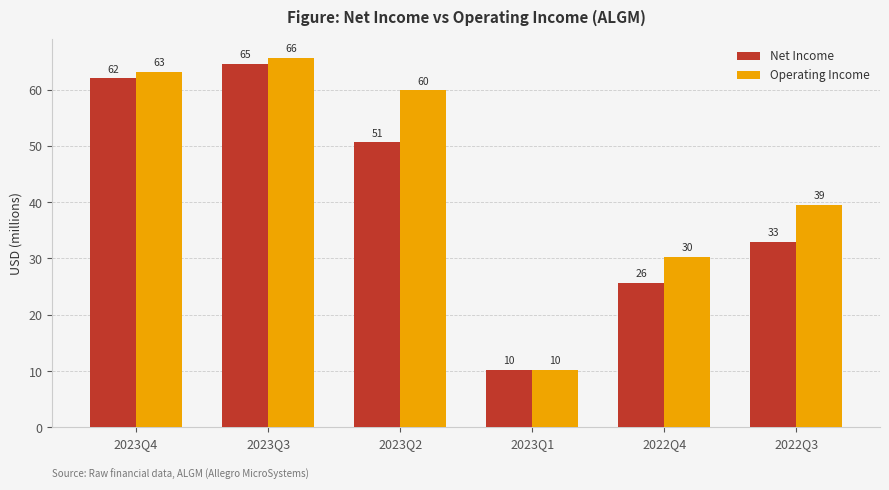

Reading right to left, transcribe all the data shown in this chart.

Net Income: 33.0	25.7	10.2	50.6	64.5	62.0
Operating Income: 39.5	30.2	10.2	59.8	65.6	63.1